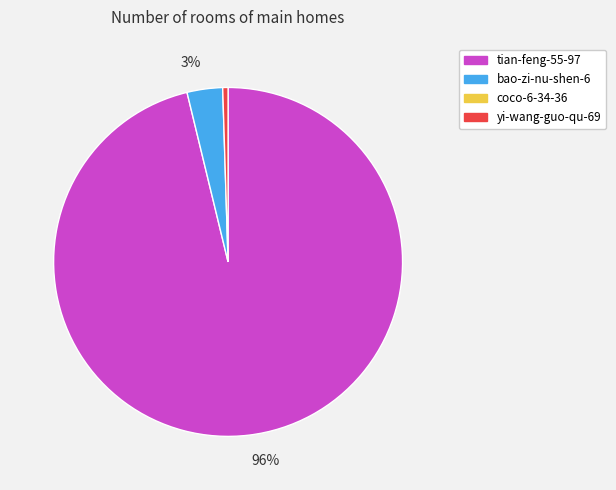

Does any single category account for the majority?

Yes